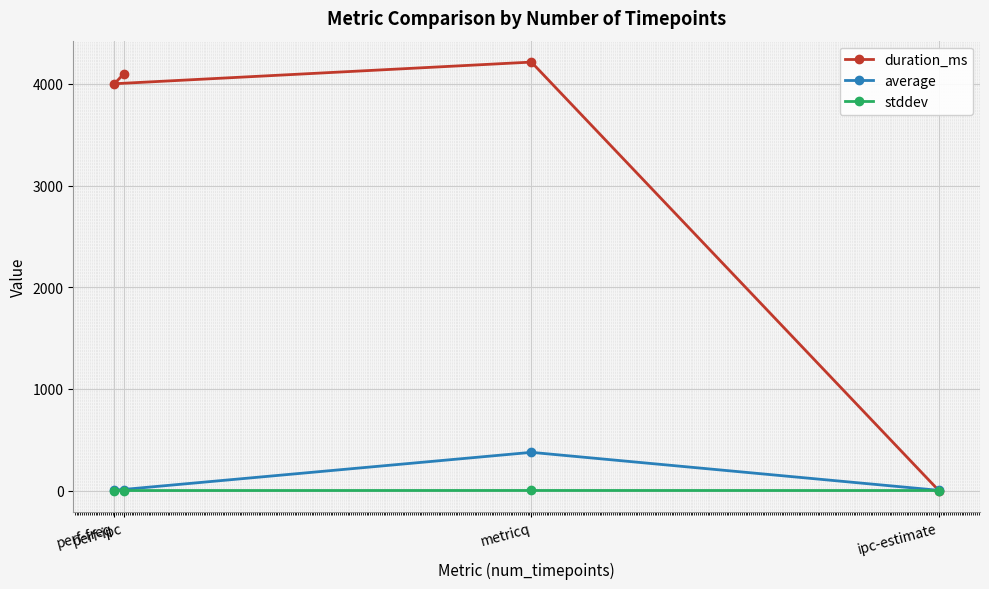

Which series changed the most between ipc-estimate and perf-ipc?

duration_ms